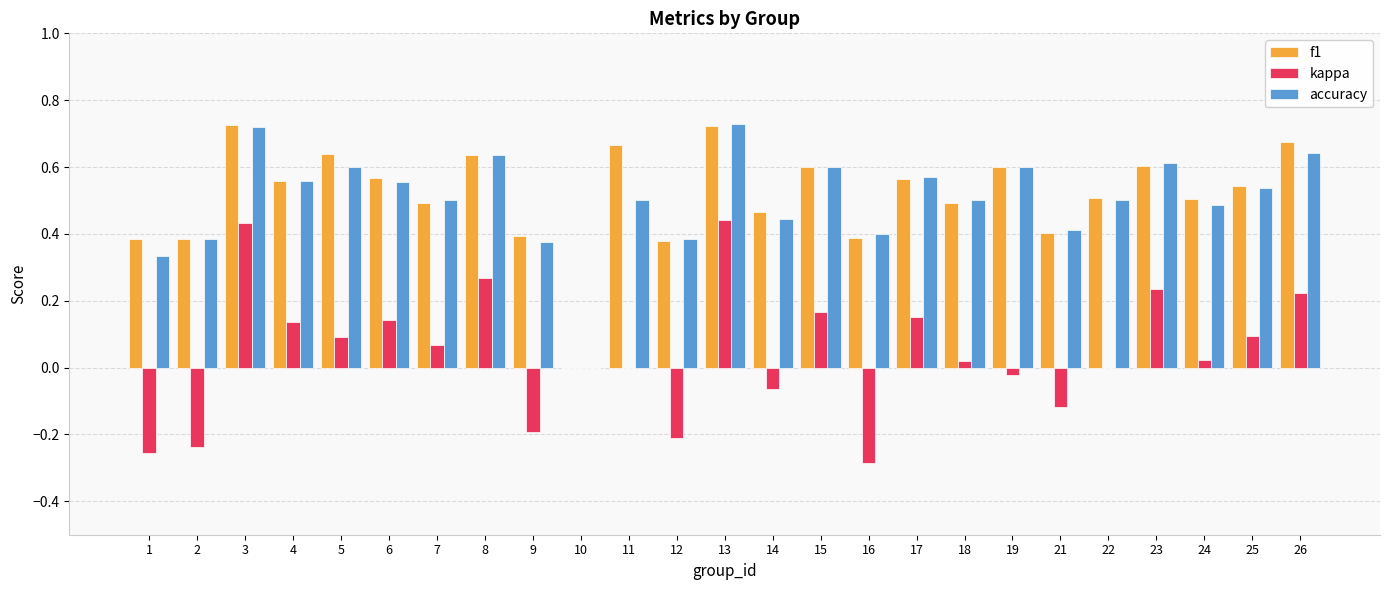

How many accuracy values are between 0 and 1?

25